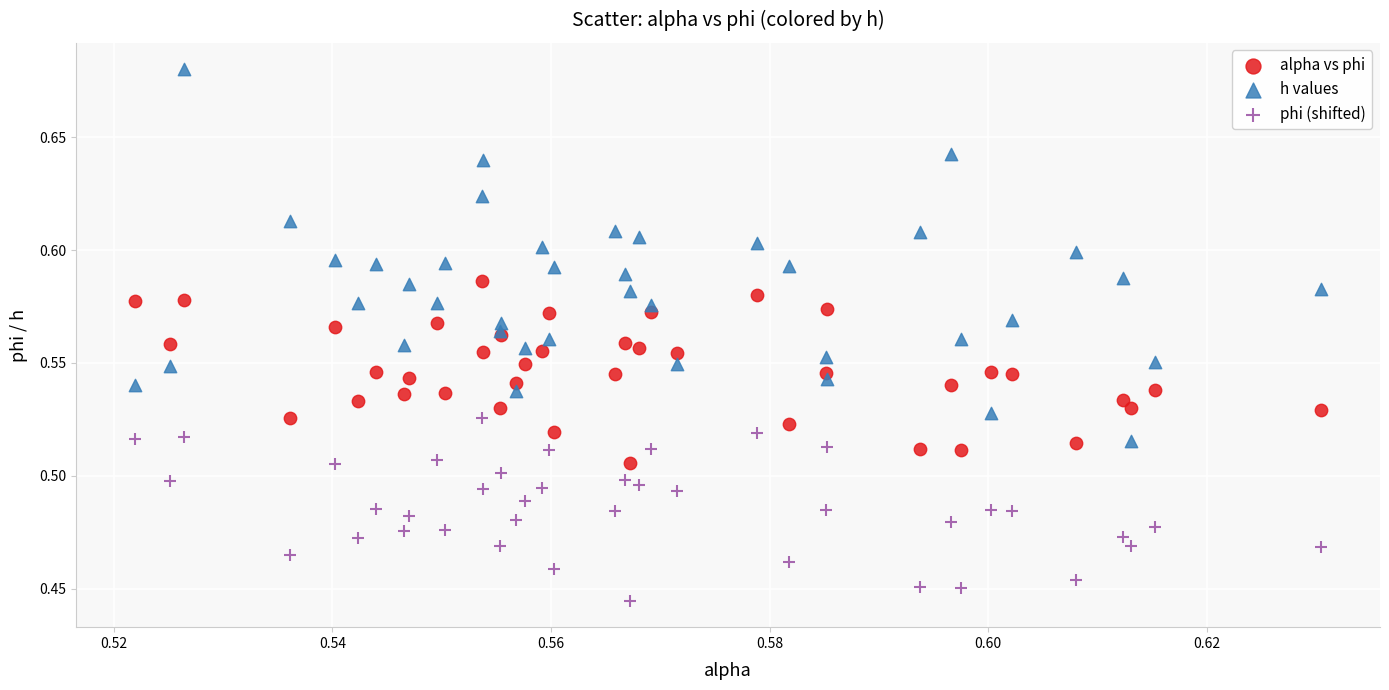

Which series has the largest Y range (max minus min)?

h values